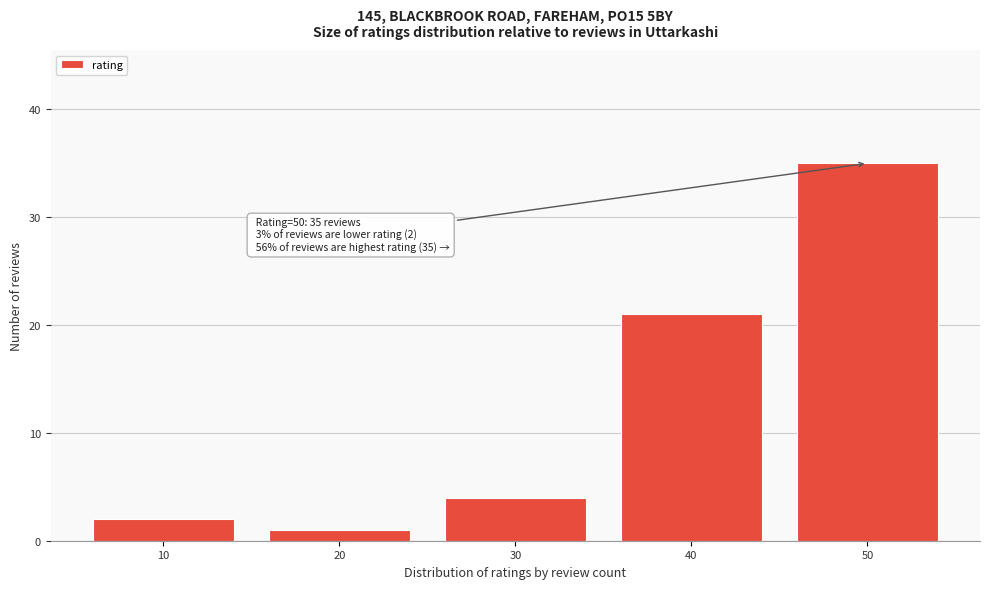

Reading left to right, extract all data points from this chart.

10=2	20=1	30=4	40=21	50=35